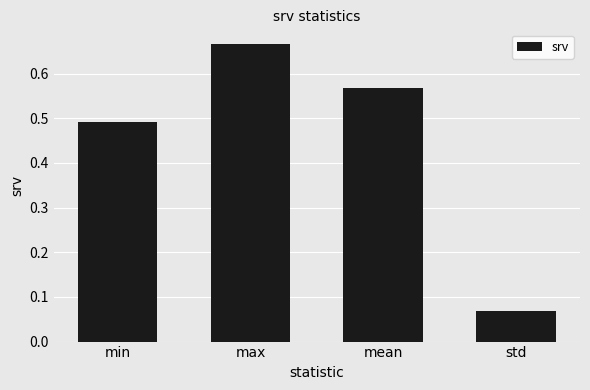

What is the sum of the values at max and mean?

1.2